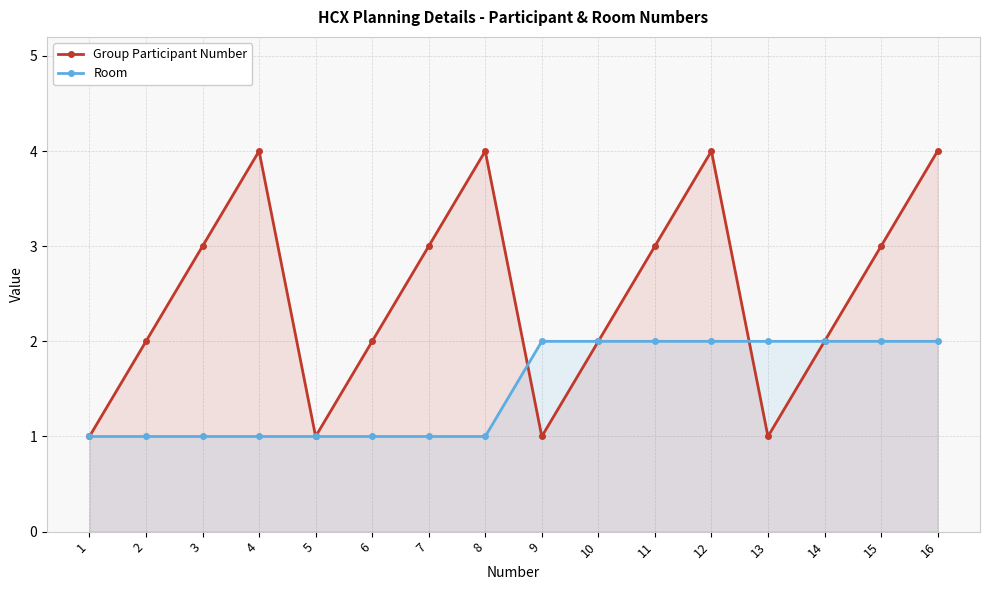

Which series changed the most between 3 and 7?

Group Participant Number